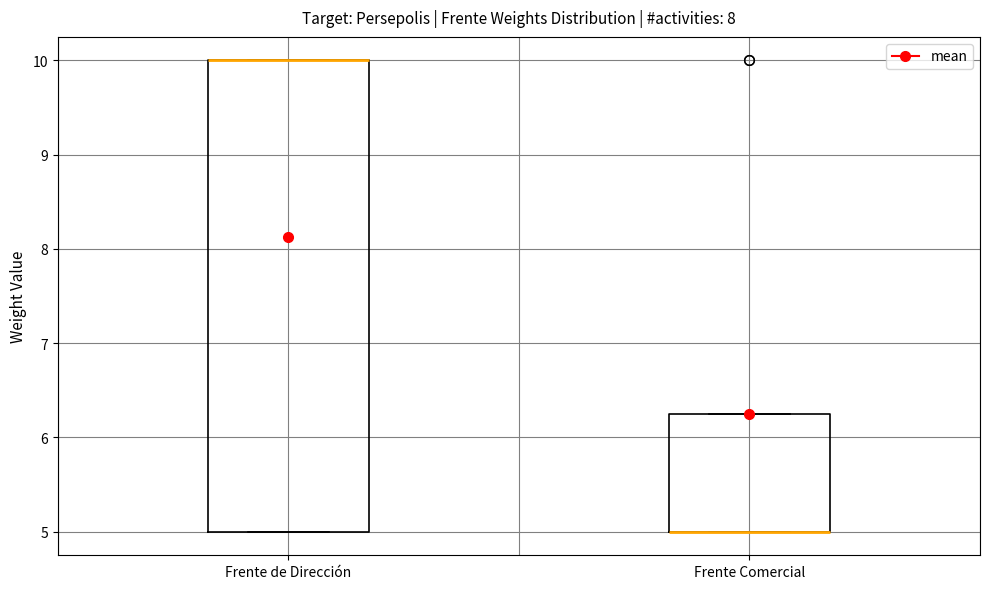

Reading left to right, transcribe this box plot: for each box, give where its median line is, the range the box spans, and where its two whiskers end, as read against the y-axis. The values are not printed on the chart, so give them approximately, as read against the axis.

Frente de Dirección: median 10.0 (drawn on the box's upper edge), box 5.0 to 10.0, whiskers 5.0 to 10.0
Frente Comercial: median 5.0 (drawn on the box's lower edge), box 5.0 to 6.3, whiskers 5.0 to 6.3